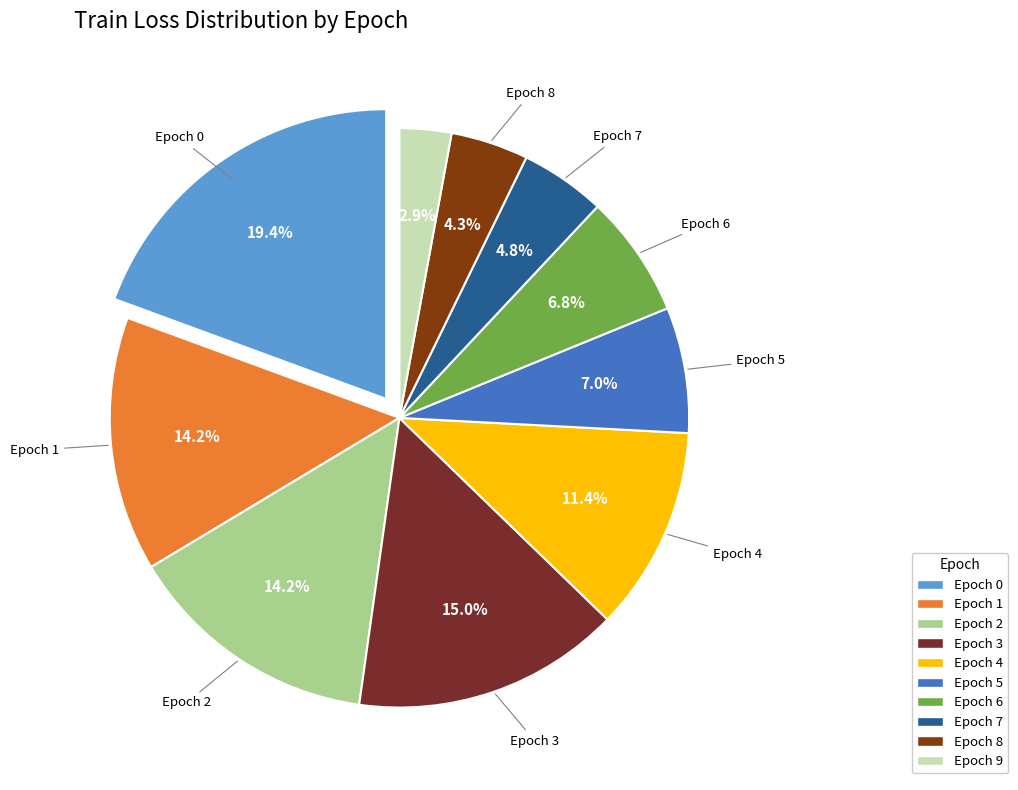

Which category has the smallest portion of the pie?

Epoch 9